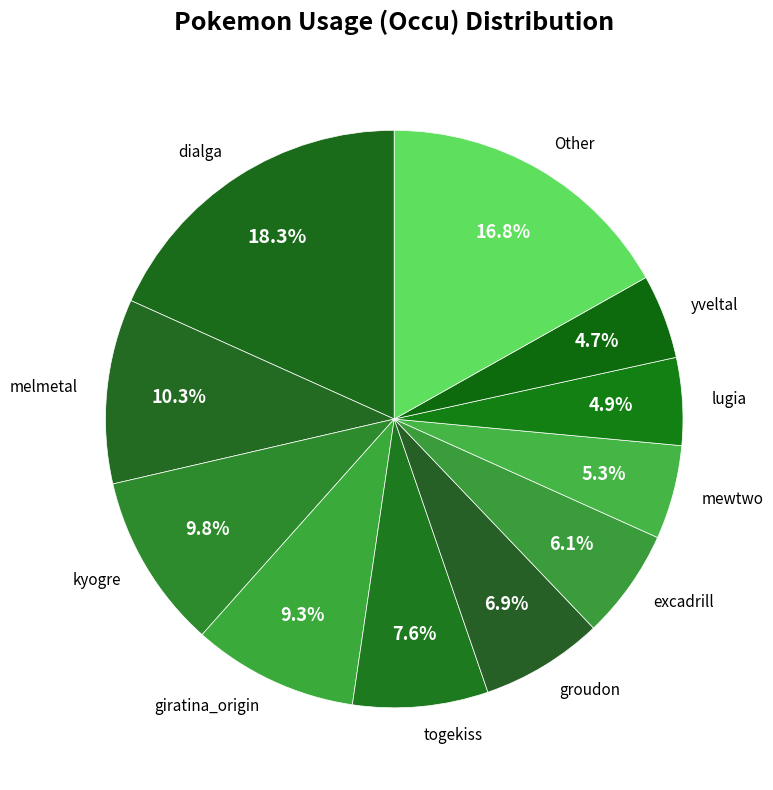

Which category has the biggest portion of the pie?

dialga